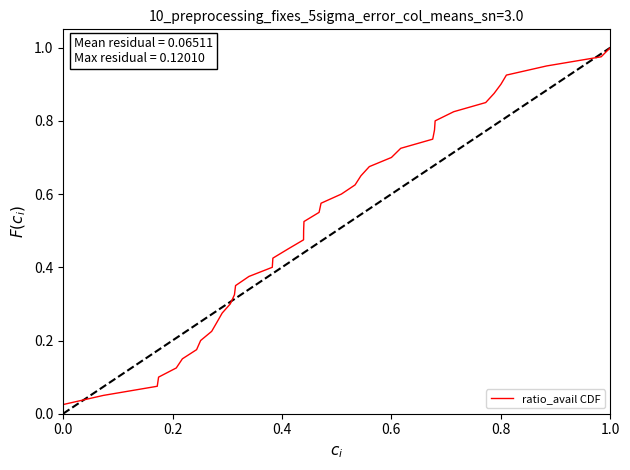

How many lines are shown in the chart?

1